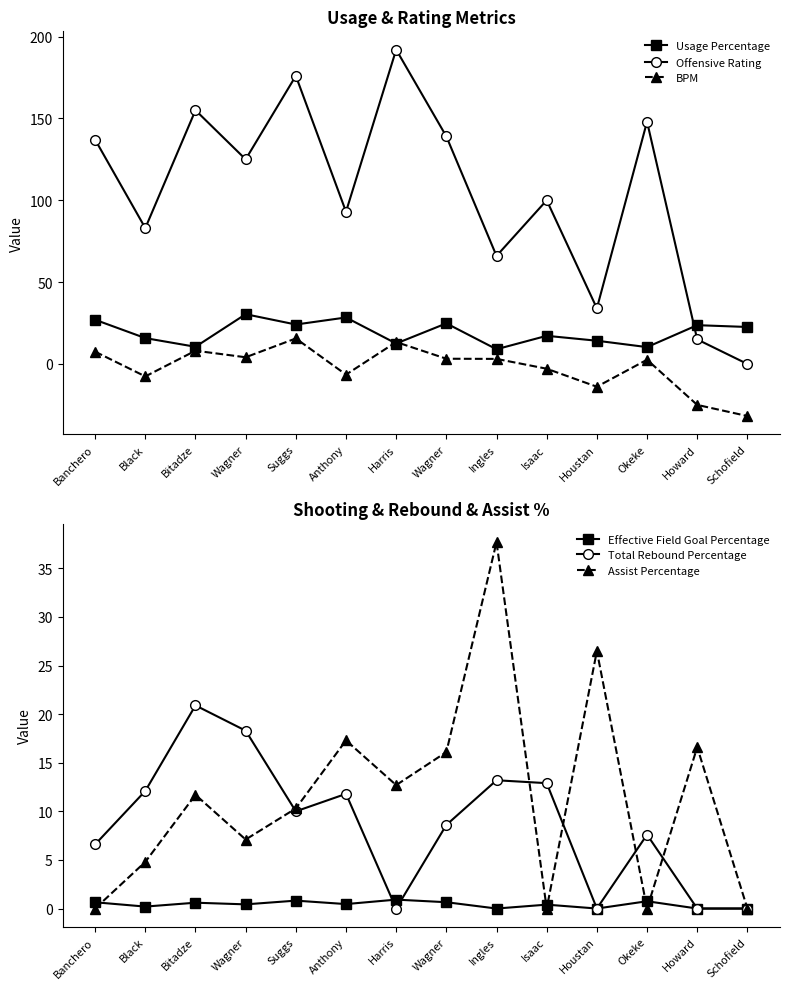

Count the number of categories in the chart.

14